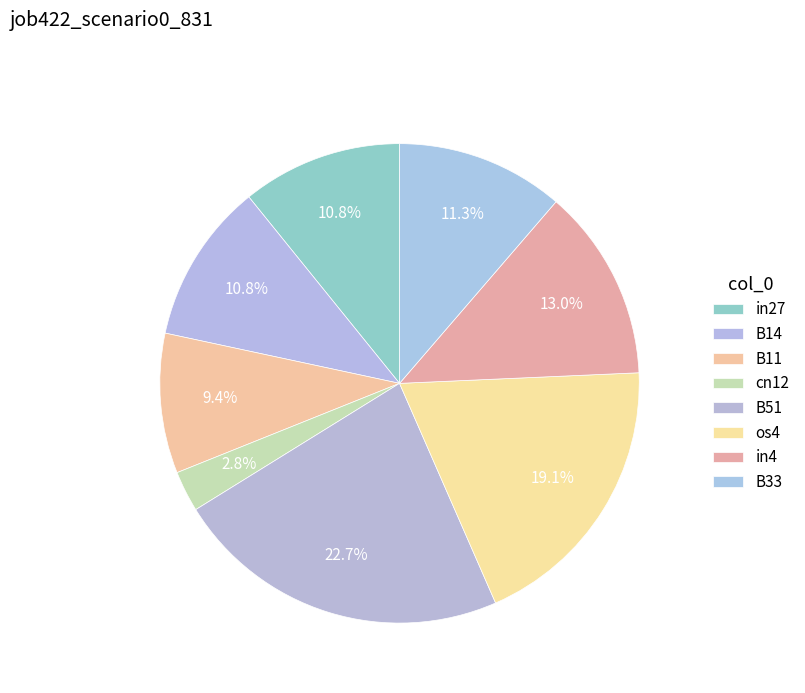

What is the change in value from cn12 to B33?

+0.1